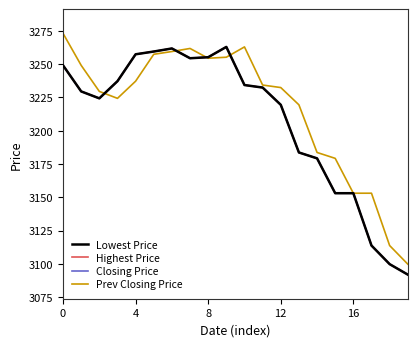

What is the label of the 4th point from the right?

16